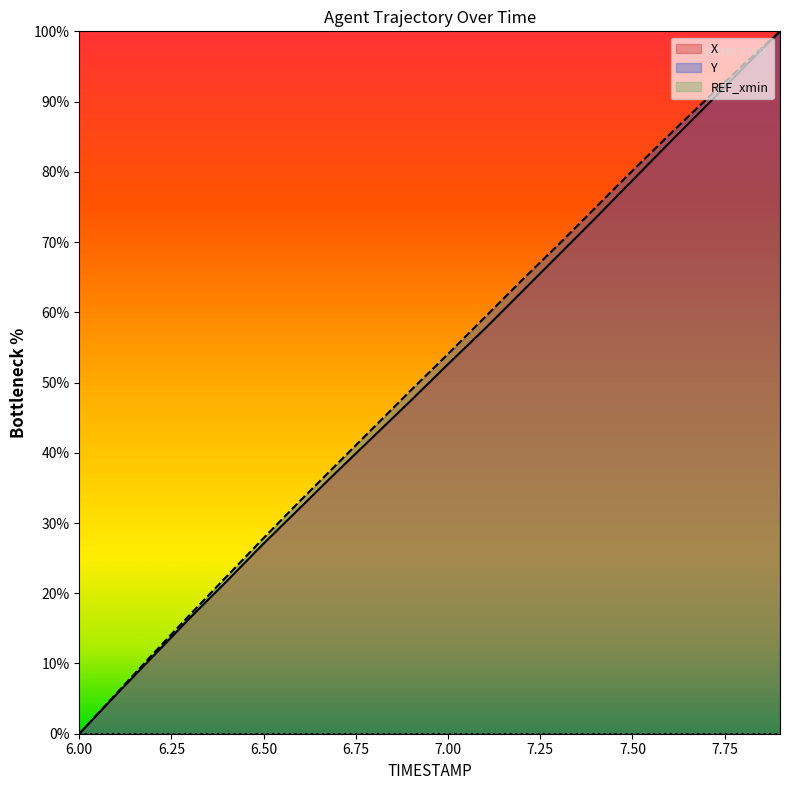

Rank the series by their average value, from highest to lowest.

Y, X